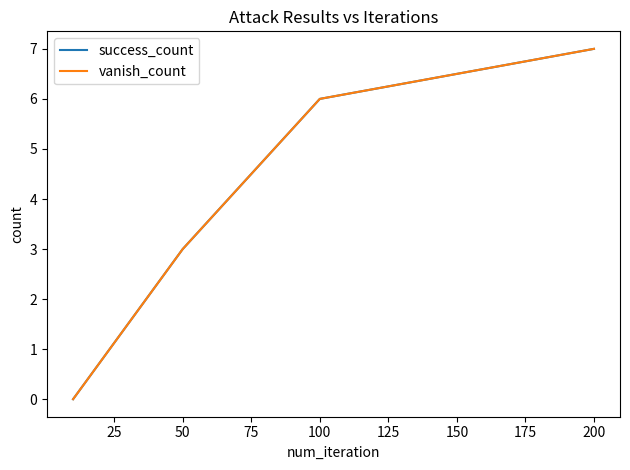

Does the chart have visible grid lines?

No